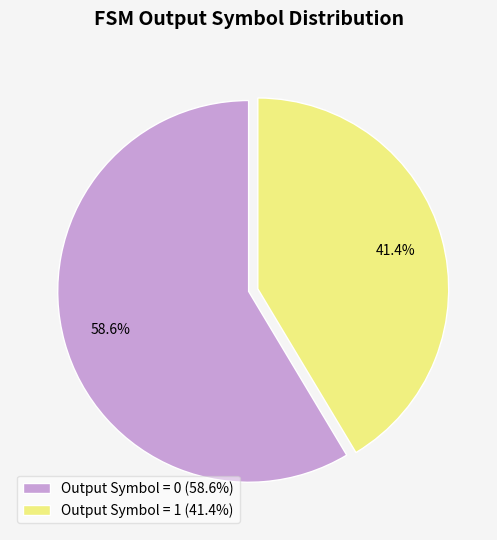

How many segments does this pie chart have?

2